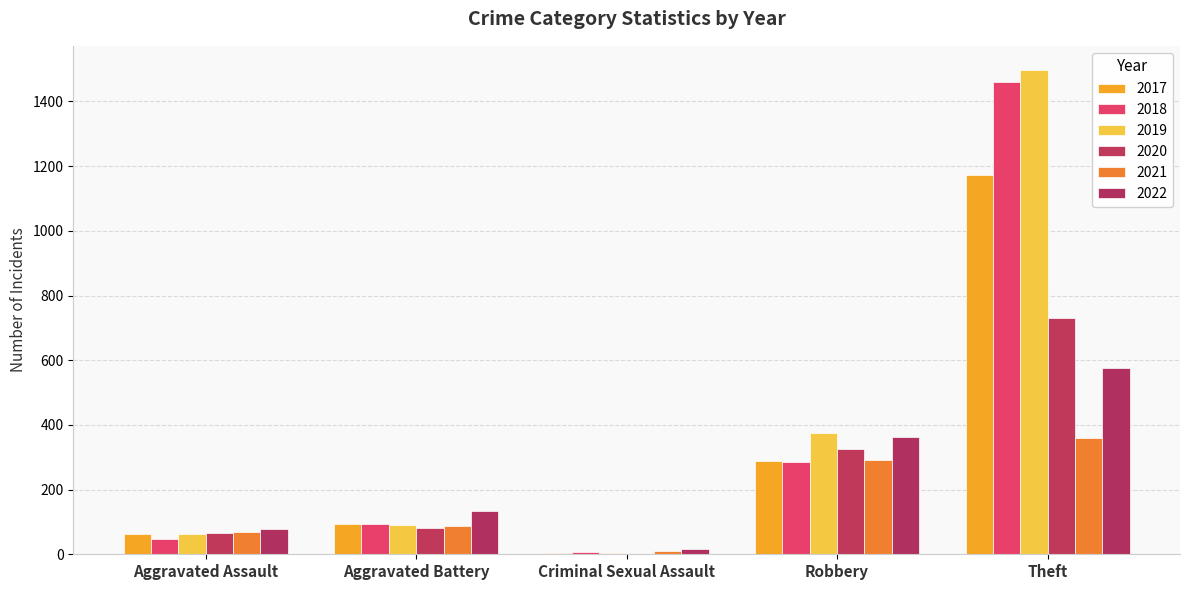

Reading left to right, extract all data points from this chart.

2021: Aggravated Assault=70	Aggravated Battery=88	Criminal Sexual Assault=10	Robbery=291	Theft=360
2022: Aggravated Assault=78	Aggravated Battery=133	Criminal Sexual Assault=17	Robbery=362	Theft=576
2017: Aggravated Assault=63	Aggravated Battery=93	Criminal Sexual Assault=5	Robbery=288	Theft=1171
2018: Aggravated Assault=47	Aggravated Battery=95	Criminal Sexual Assault=6	Robbery=284	Theft=1459
2019: Aggravated Assault=62	Aggravated Battery=90	Criminal Sexual Assault=4	Robbery=375	Theft=1497
2020: Aggravated Assault=65	Aggravated Battery=82	Criminal Sexual Assault=1	Robbery=327	Theft=729